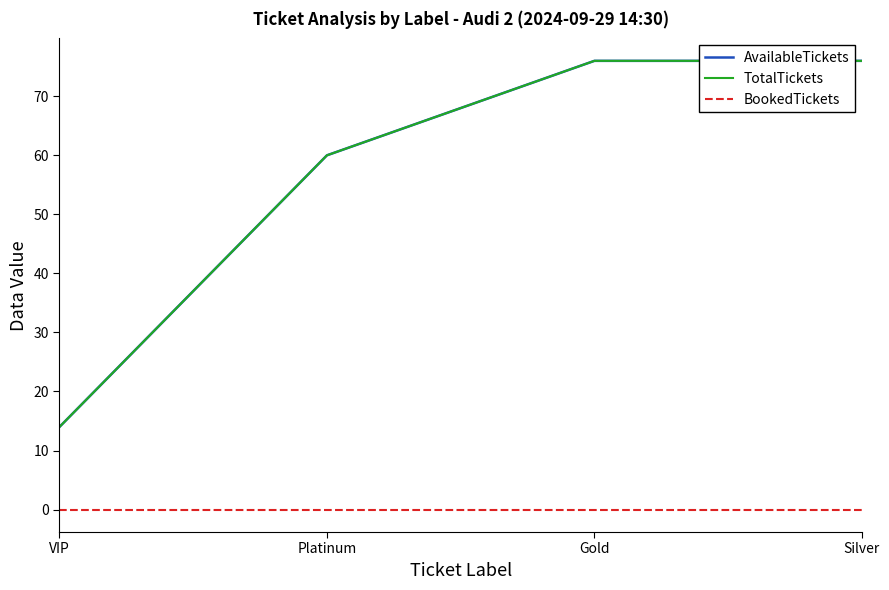

Does the chart display data point markers on the line(s)?

No